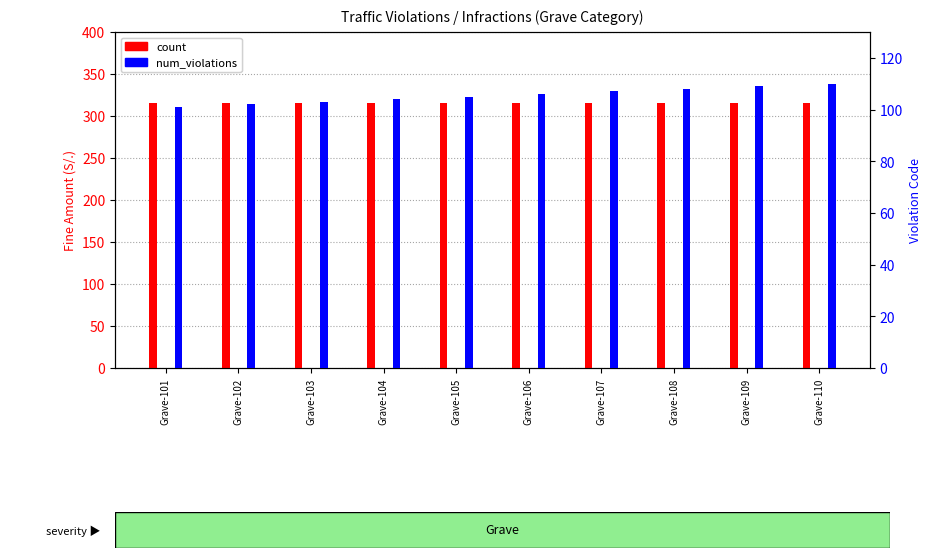

Reading right to left, list all the values displayed in this chart.

count: Grave-110=316	Grave-109=316	Grave-108=316	Grave-107=316	Grave-106=316	Grave-105=316	Grave-104=316	Grave-103=316	Grave-102=316	Grave-101=316
num_violations: Grave-110=110	Grave-109=109	Grave-108=108	Grave-107=107	Grave-106=106	Grave-105=105	Grave-104=104	Grave-103=103	Grave-102=102	Grave-101=101